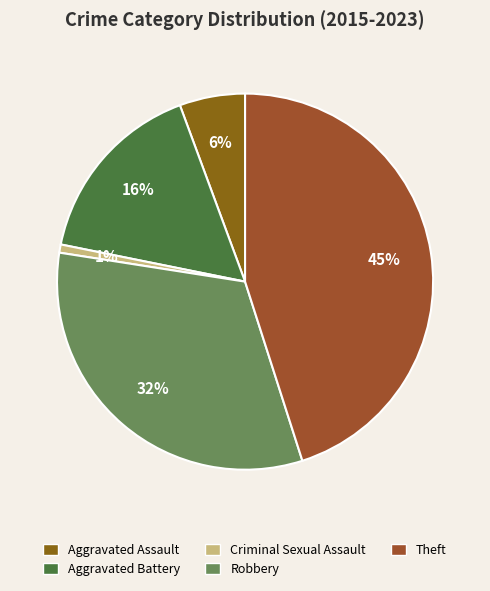

Which has a higher value, Criminal Sexual Assault or Robbery?

Robbery